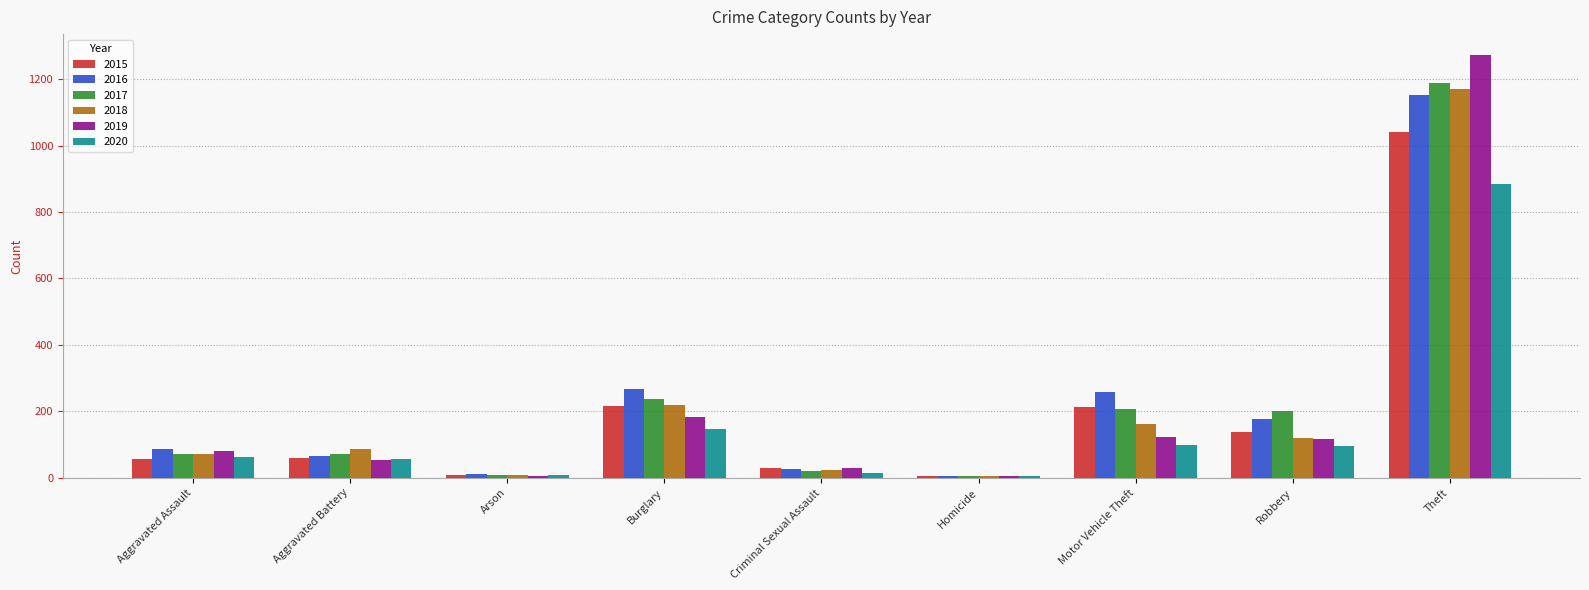

How many categories are shown in the chart?

9